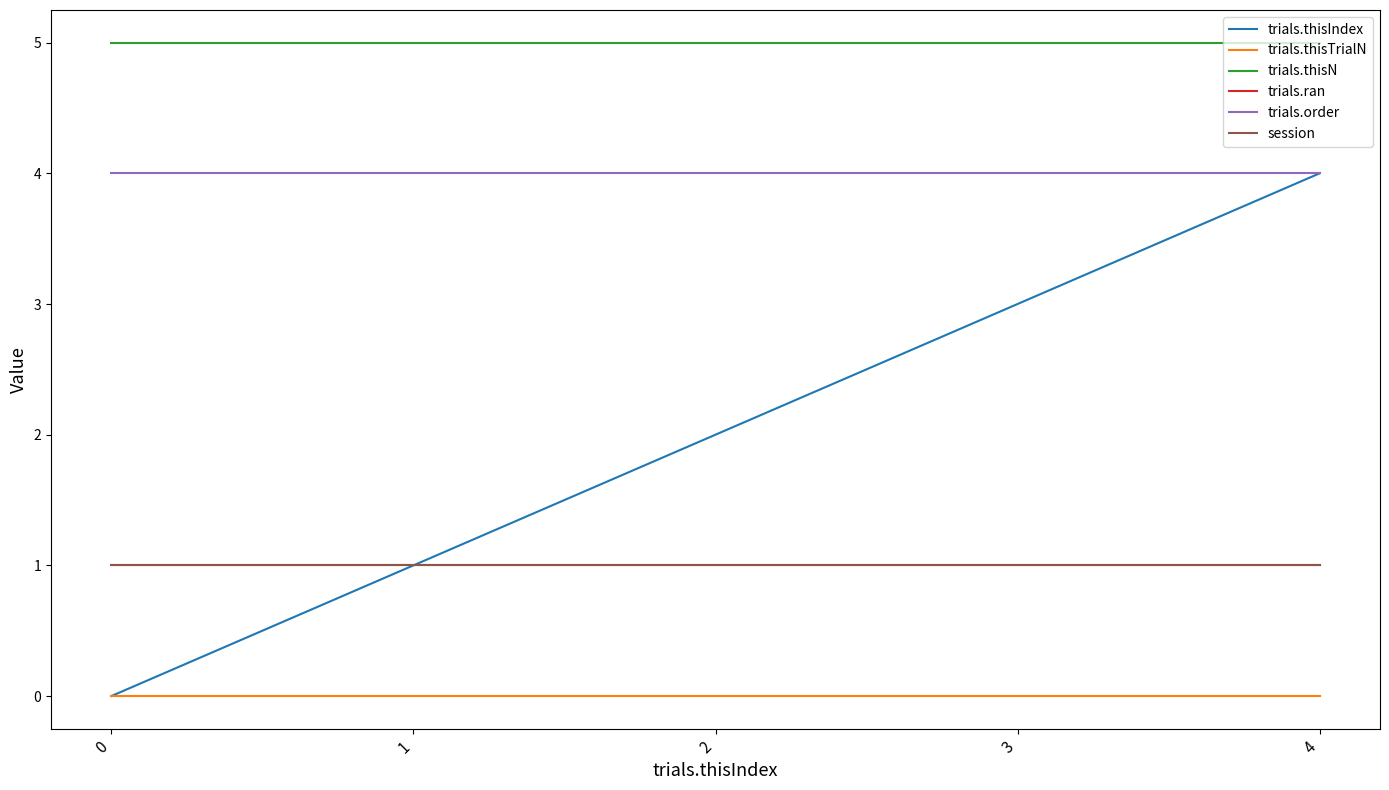

The trials.ran series shows 1 at 4. True or false?

True